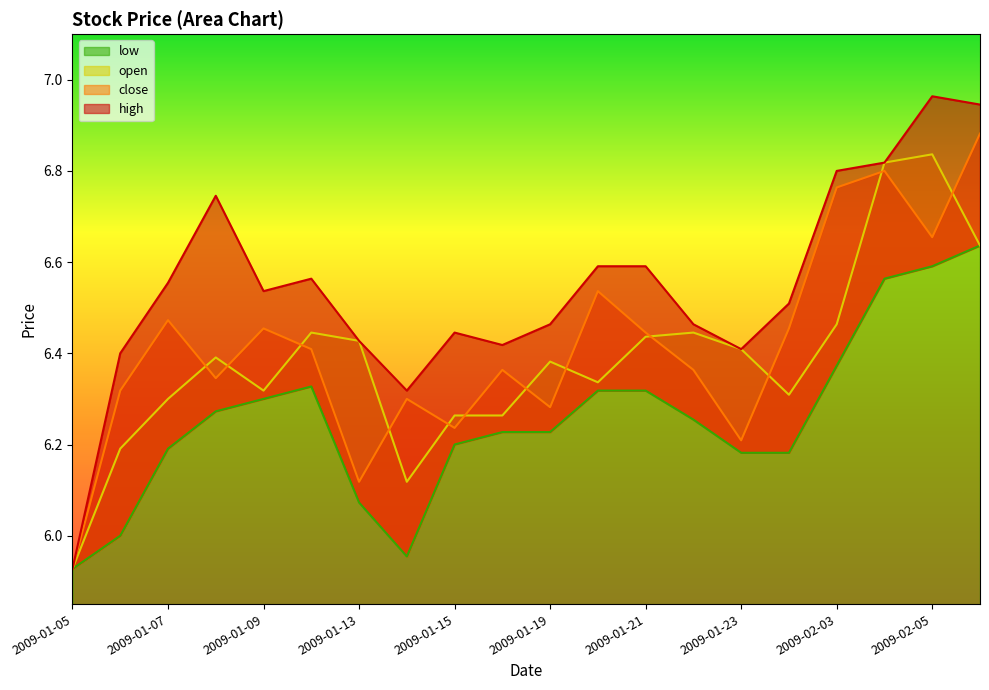

What is the greatest value displayed?

7.0